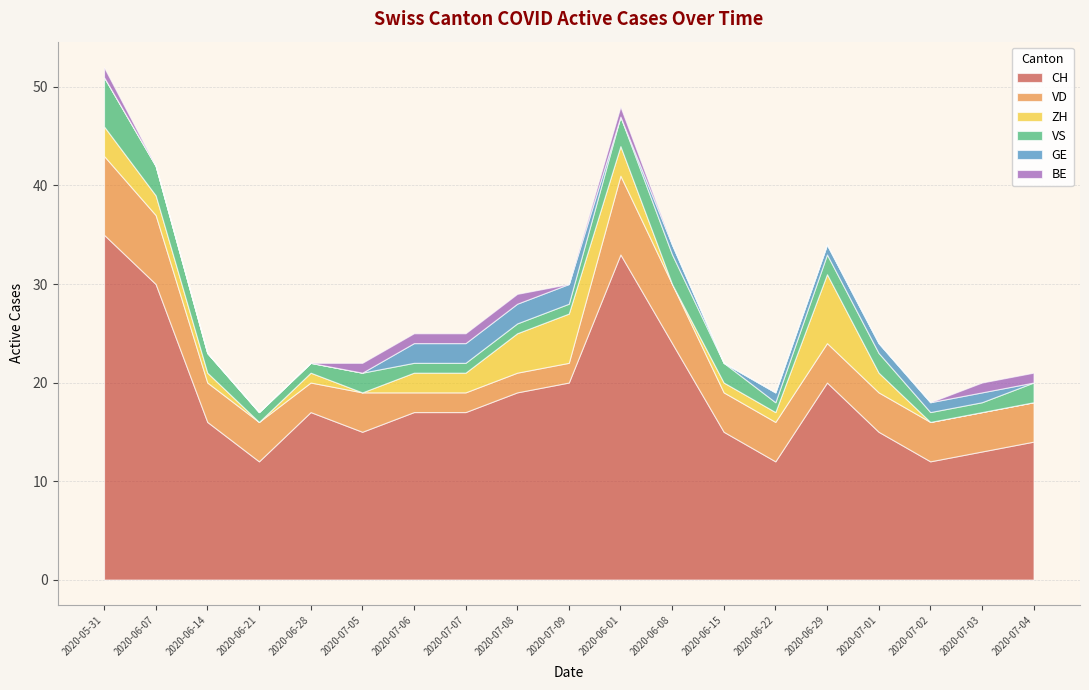

At which label does VD first exceed 4?

2020-05-31